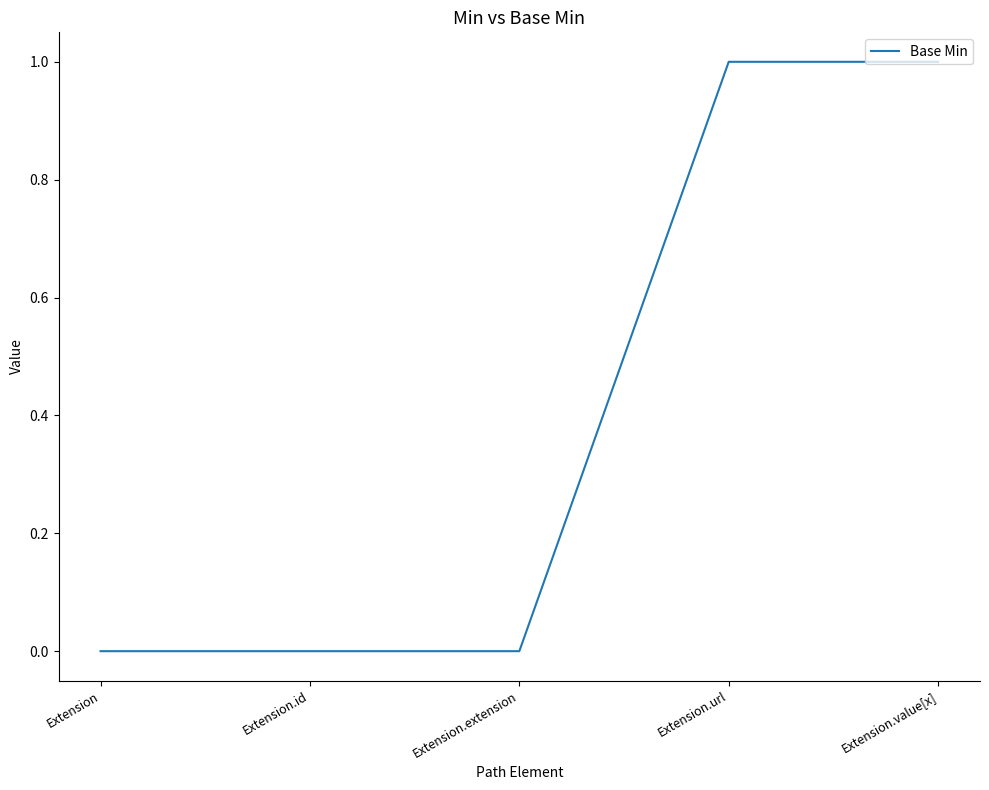

What position from the left is Extension.id?

2